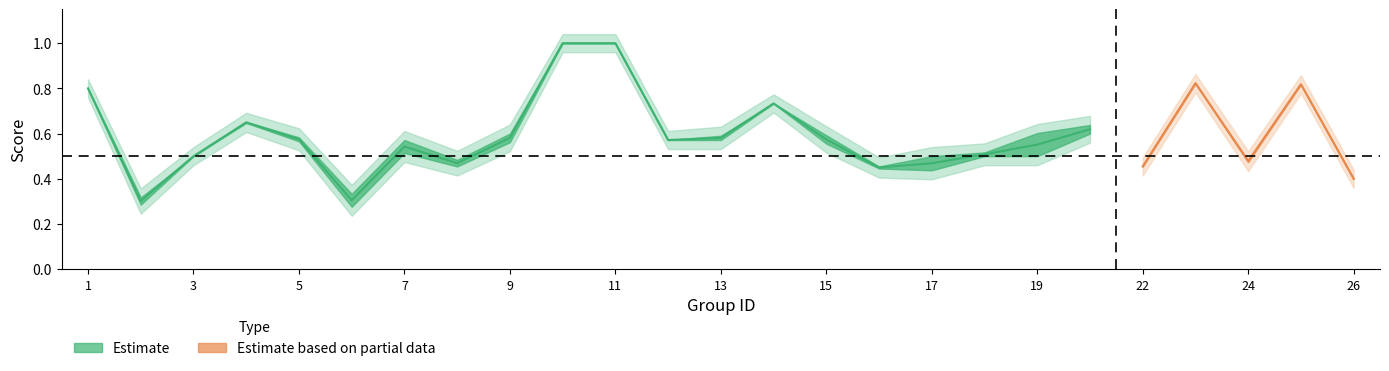

The accuracy series shows 0.4 at 10. True or false?

False